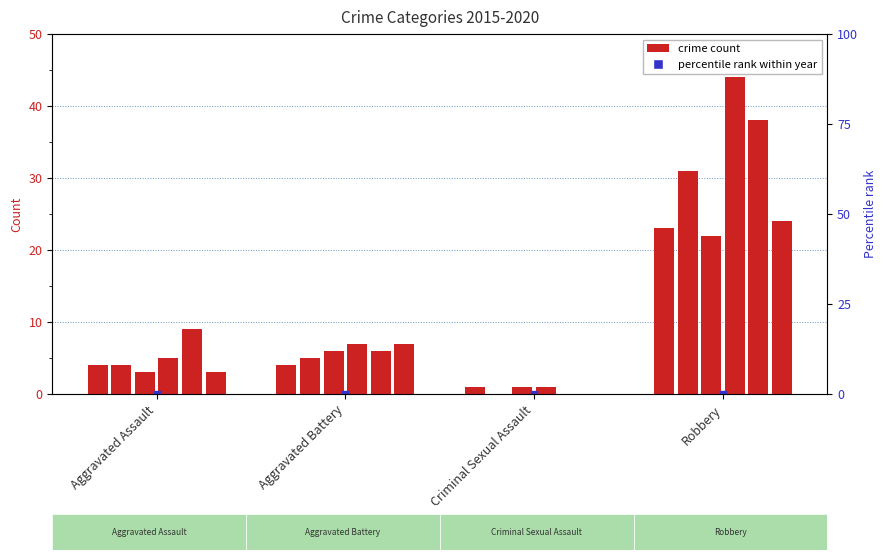

How many data points in 2017 are above 6?

1